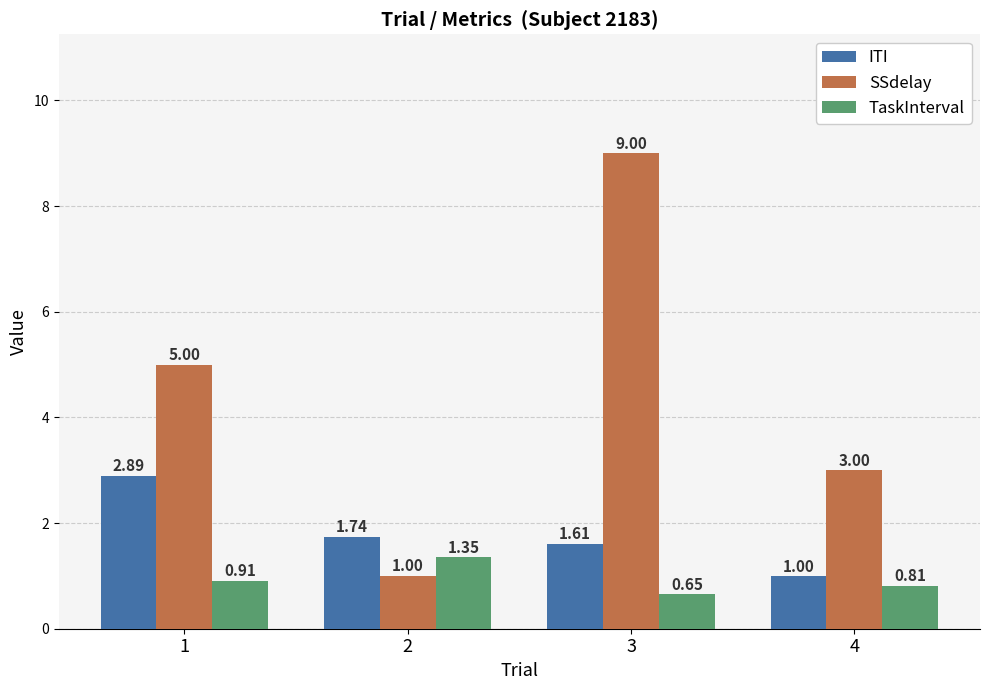

Between 1 and 4, which series saw the biggest shift?

SSdelay